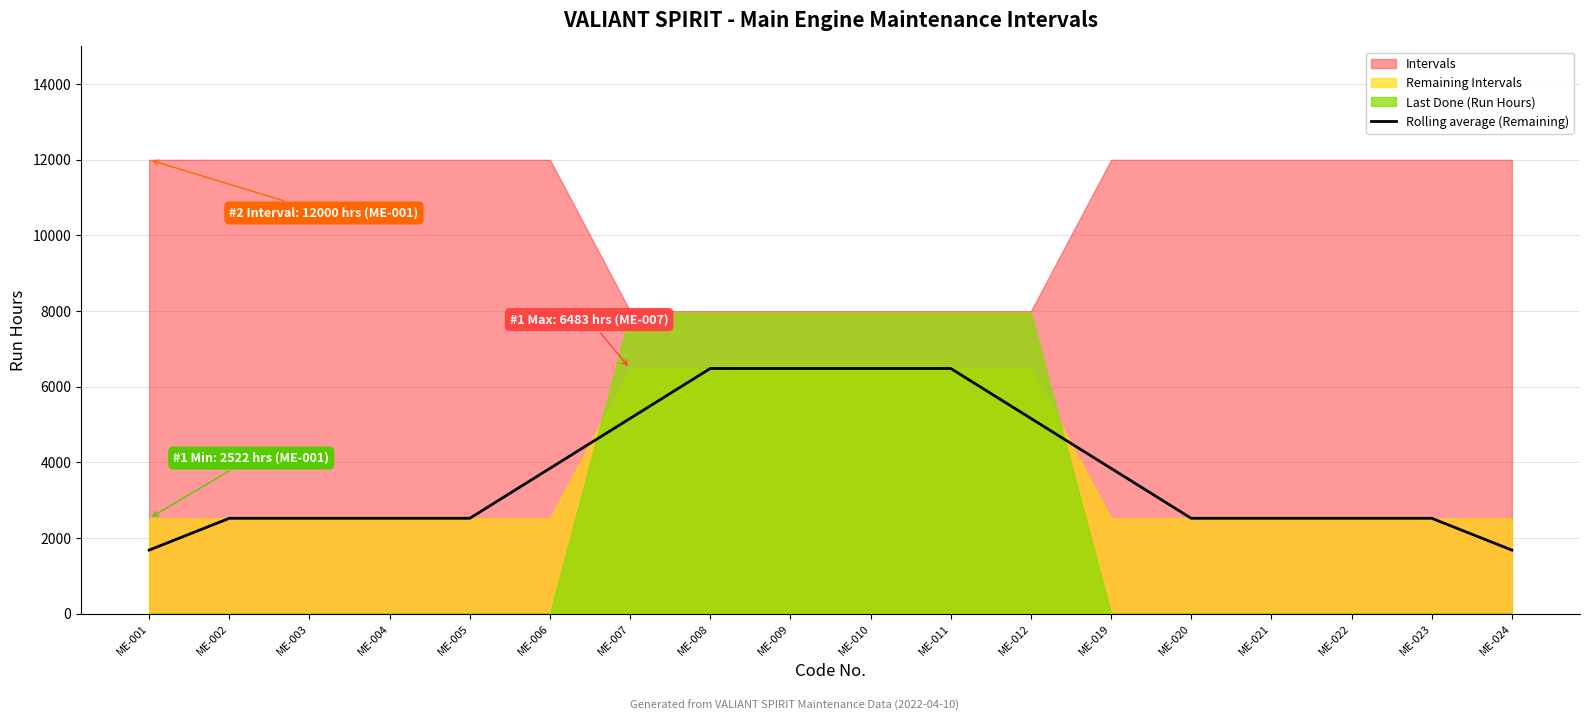

What is the maximum value shown in the chart?

6483.0